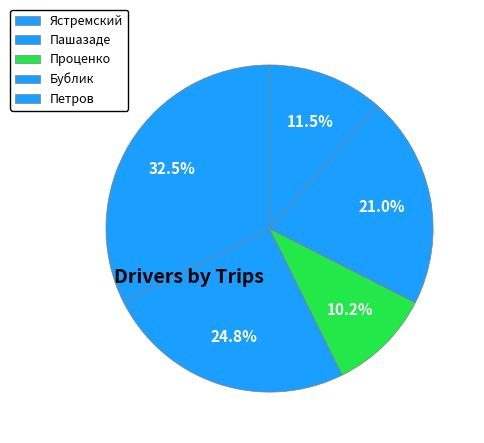

Which category has the smallest portion of the pie?

Проценко